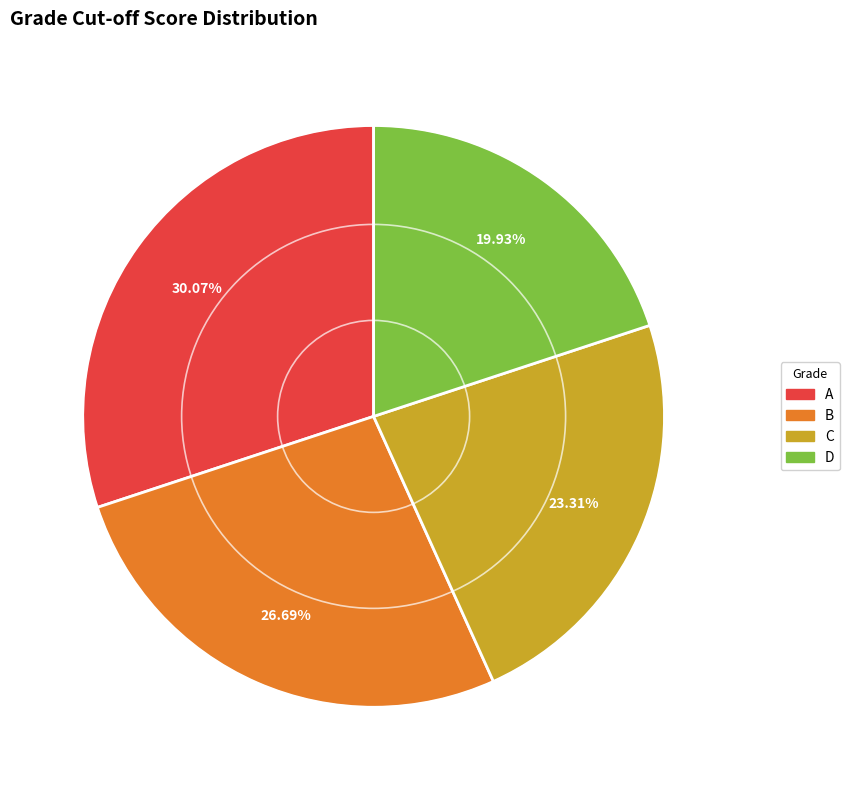

Is it true that A is 30% of the pie?

True